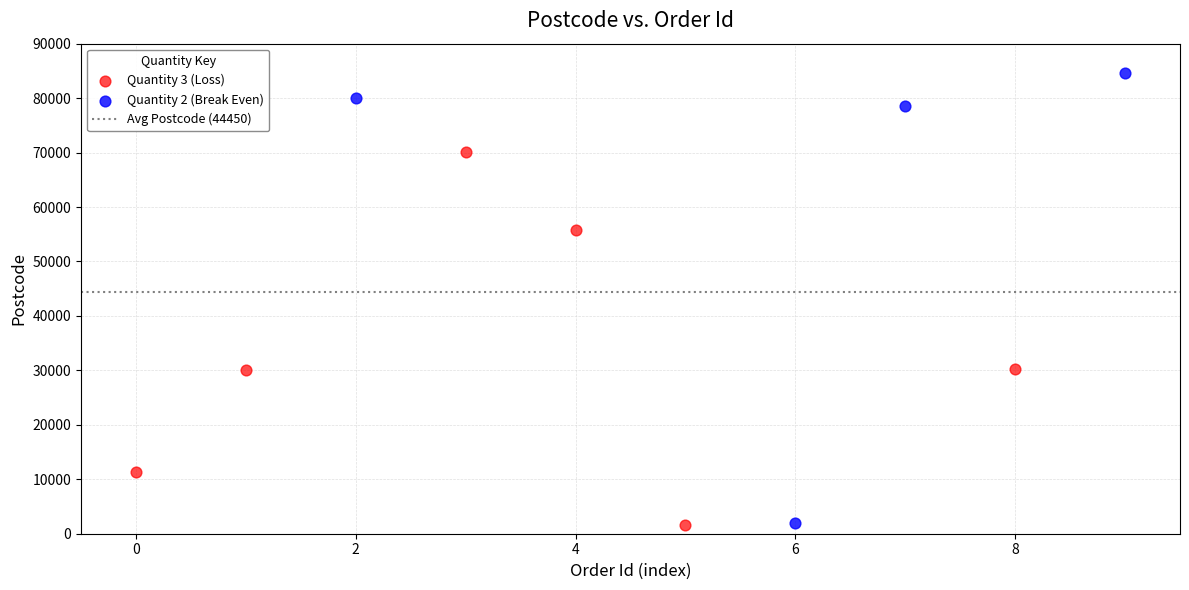

Which series has the widest spread of Y values?

Quantity 2 (Break Even)